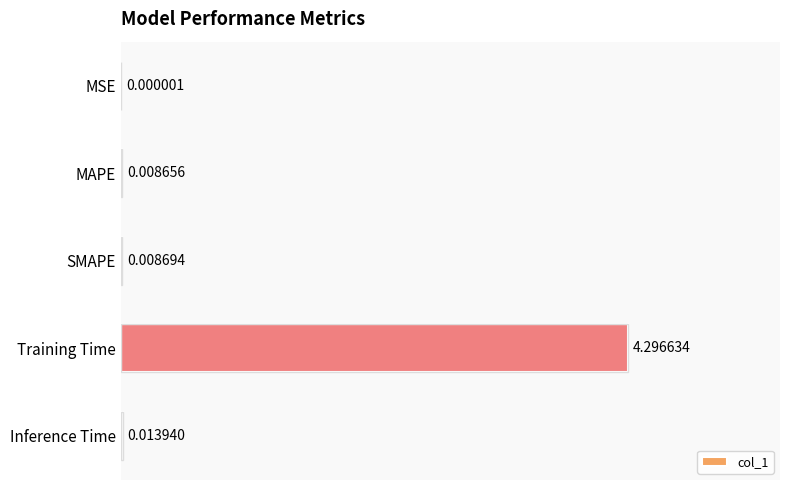

What is the sum of all values?

4.3